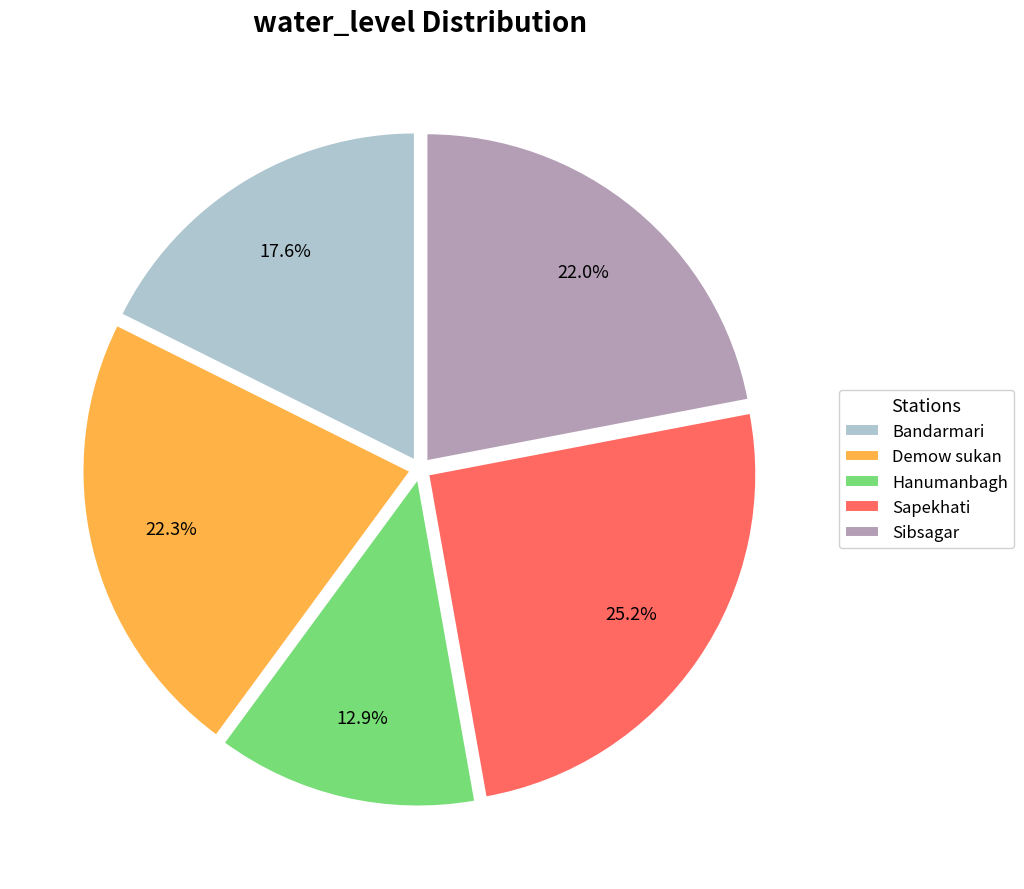

To the nearest percent, what is the difference between the Sapekhati and Sibsagar slice percentages?

3%